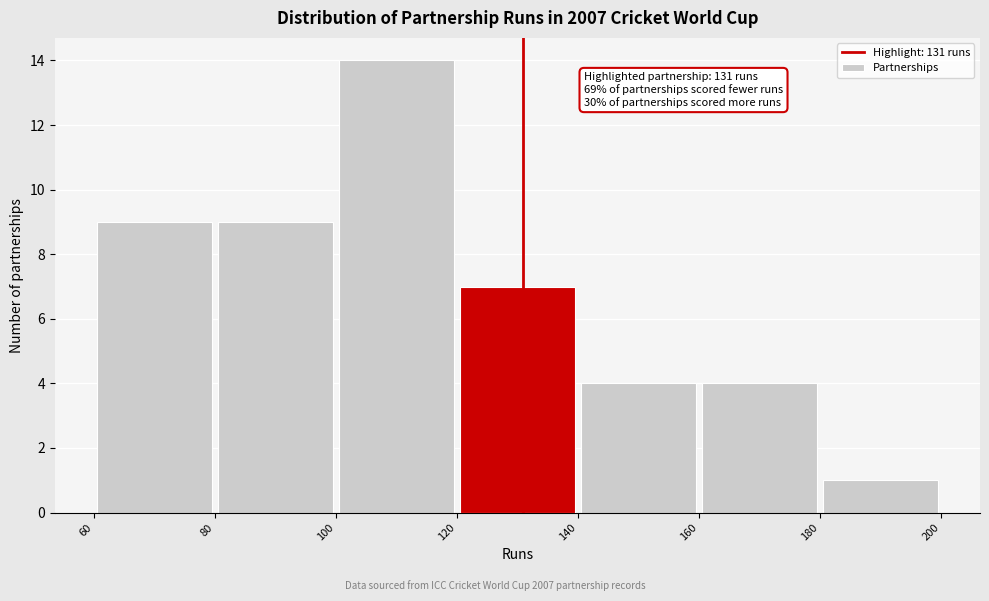

Over which range of the x-axis is the bar tallest?

100 to 120